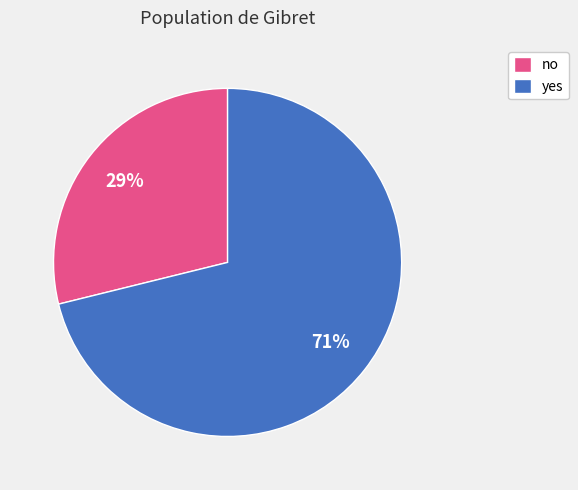

Does no account for over 50% of the chart?

No